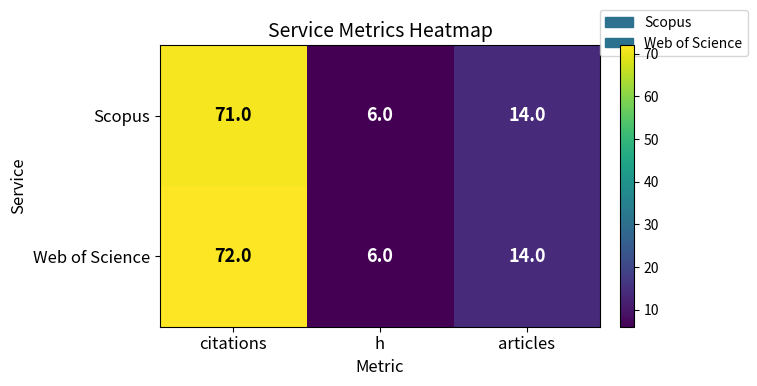

Which category has the highest value in the Scopus series?

citations